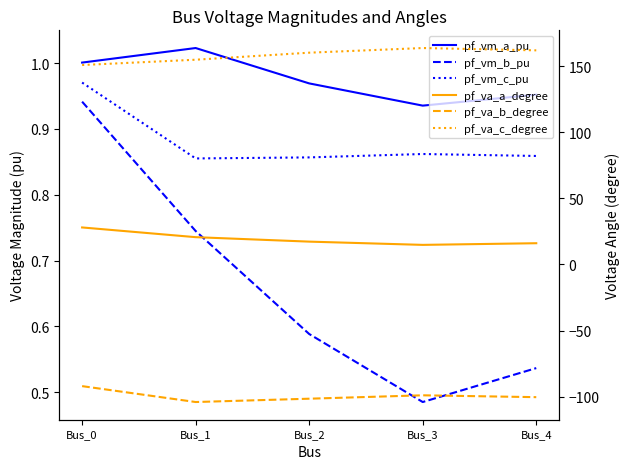

Which has a higher value, Bus_0 or Bus_2?

Bus_0